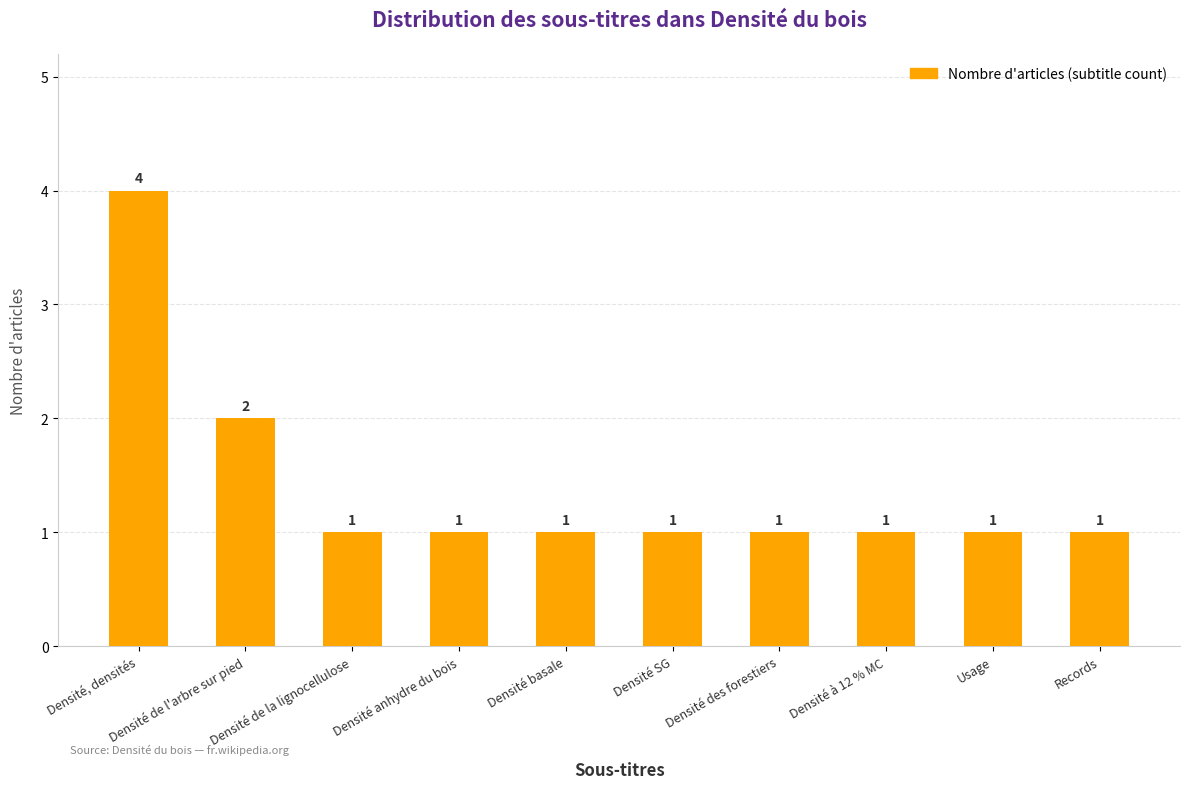

What is the difference between the maximum and second lowest values?

3